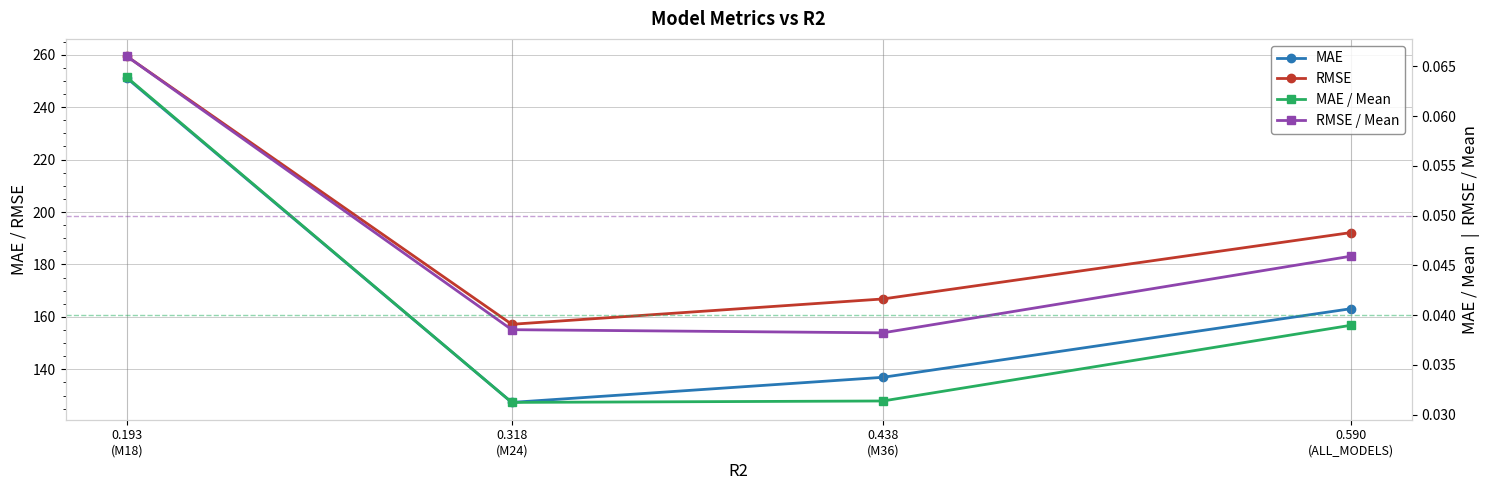

Read the RMSE value at 0.438
(M36).

166.9